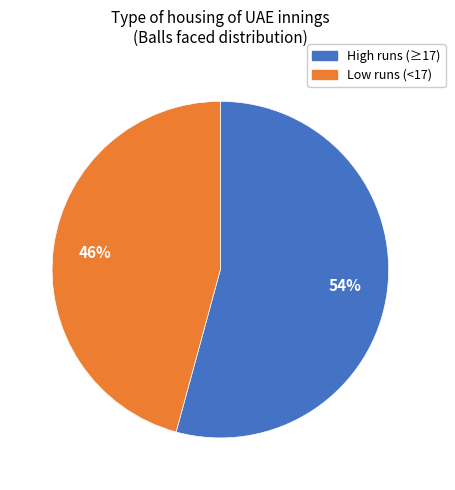

To the nearest percent, what is the average slice percentage?

50%